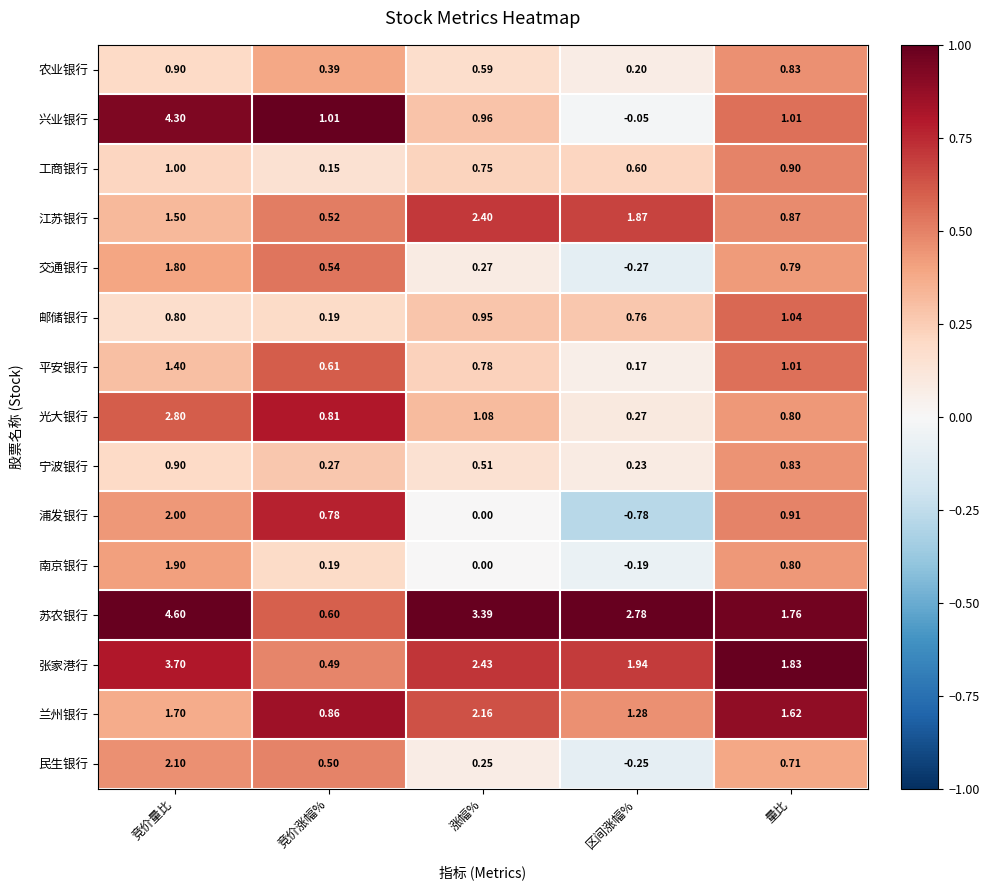

At 区间涨幅%, list the series in order from smallest to largest.

浦发银行, 交通银行, 民生银行, 南京银行, 兴业银行, 平安银行, 农业银行, 宁波银行, 光大银行, 工商银行, 邮储银行, 兰州银行, 江苏银行, 张家港行, 苏农银行